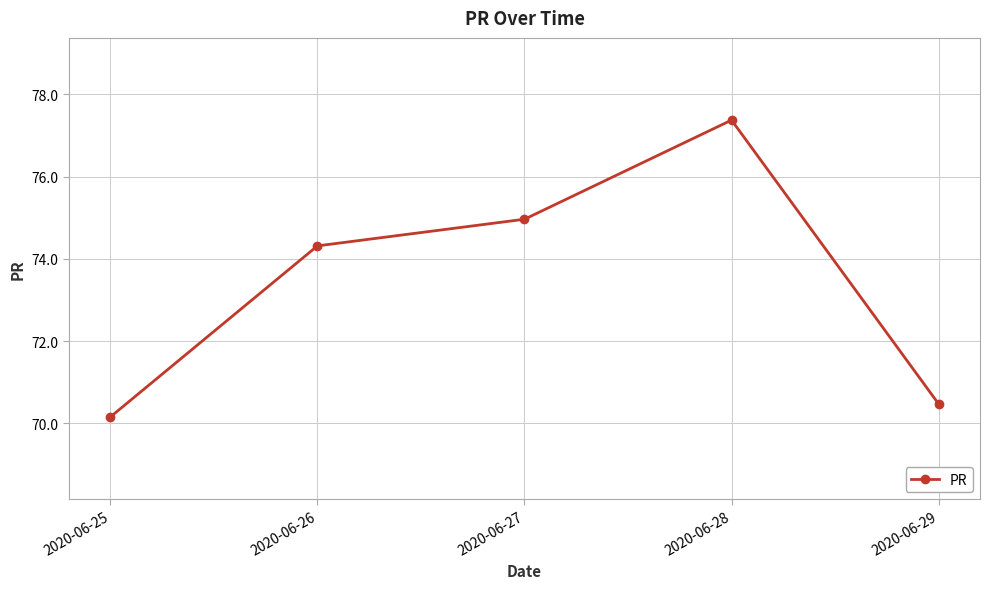

List the labels in order of value, largest first.

2020-06-28, 2020-06-27, 2020-06-26, 2020-06-29, 2020-06-25